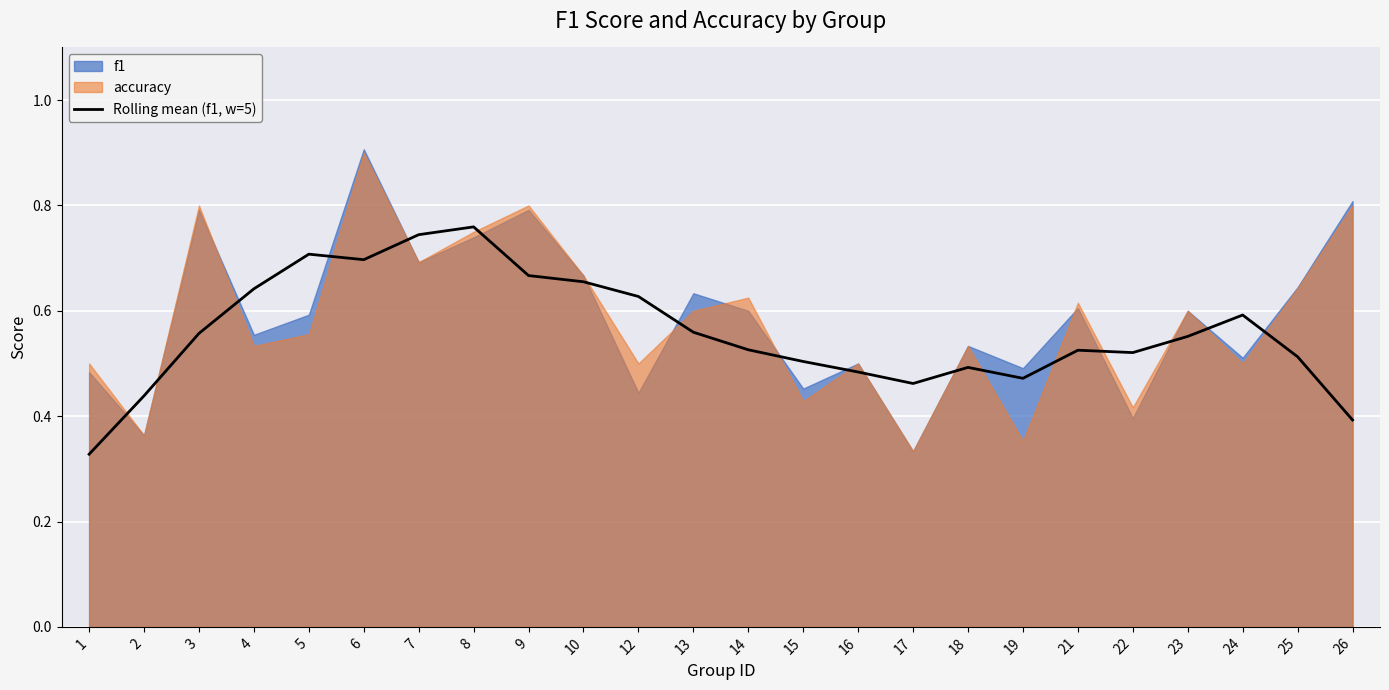

How many lines are shown in the chart?

1